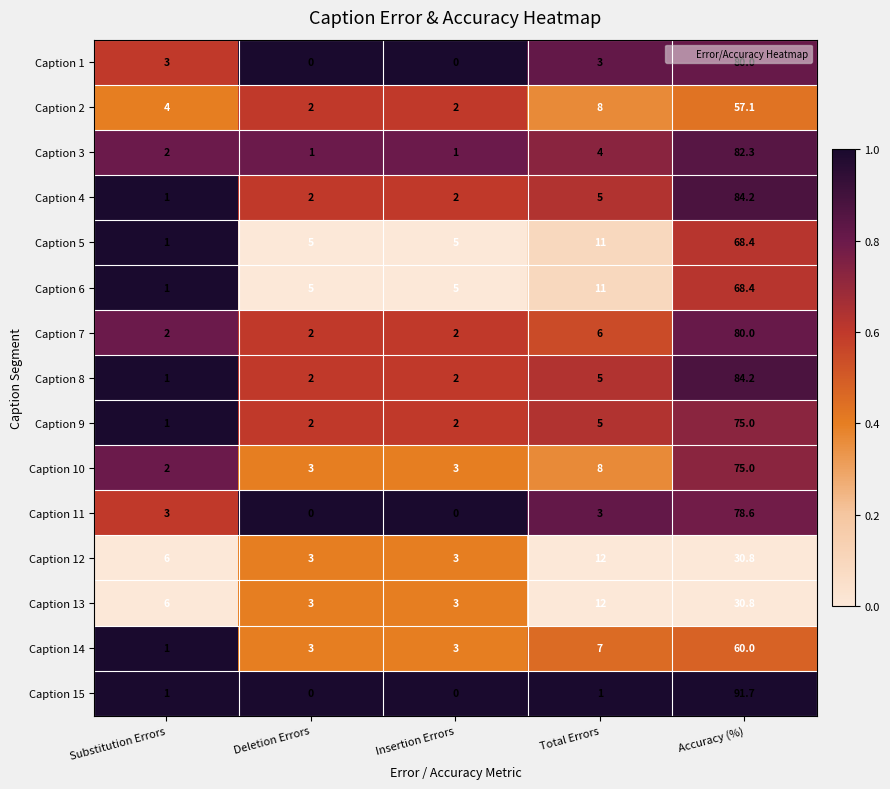

What is the sum of all Caption 15 values?

93.7